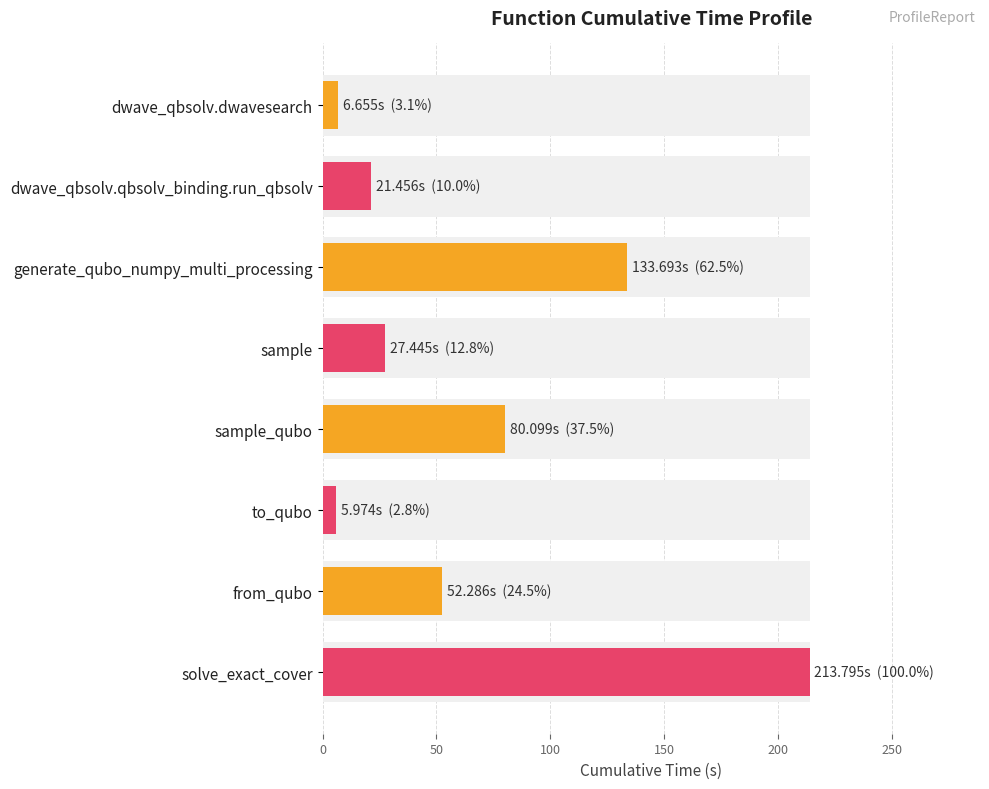

Reading right to left, list all the values displayed in this chart.

213.8	52.3	6.0	80.1	27.4	133.7	21.5	6.7